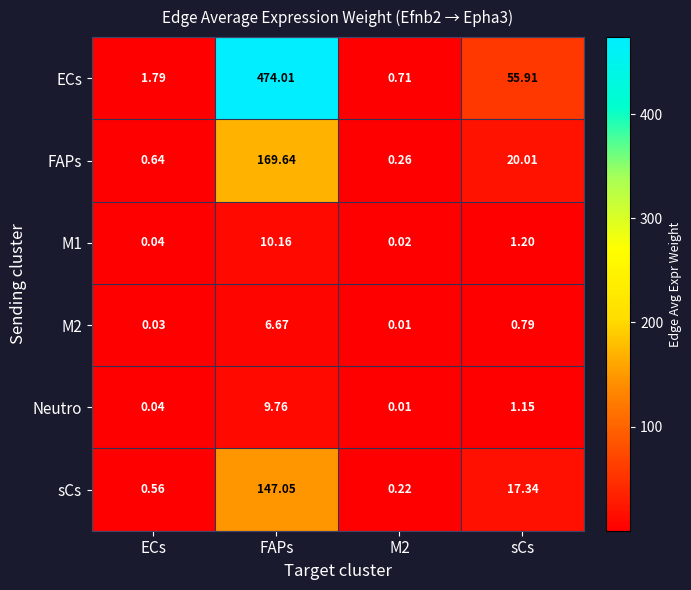

How many data points in ECs are above 55?

2